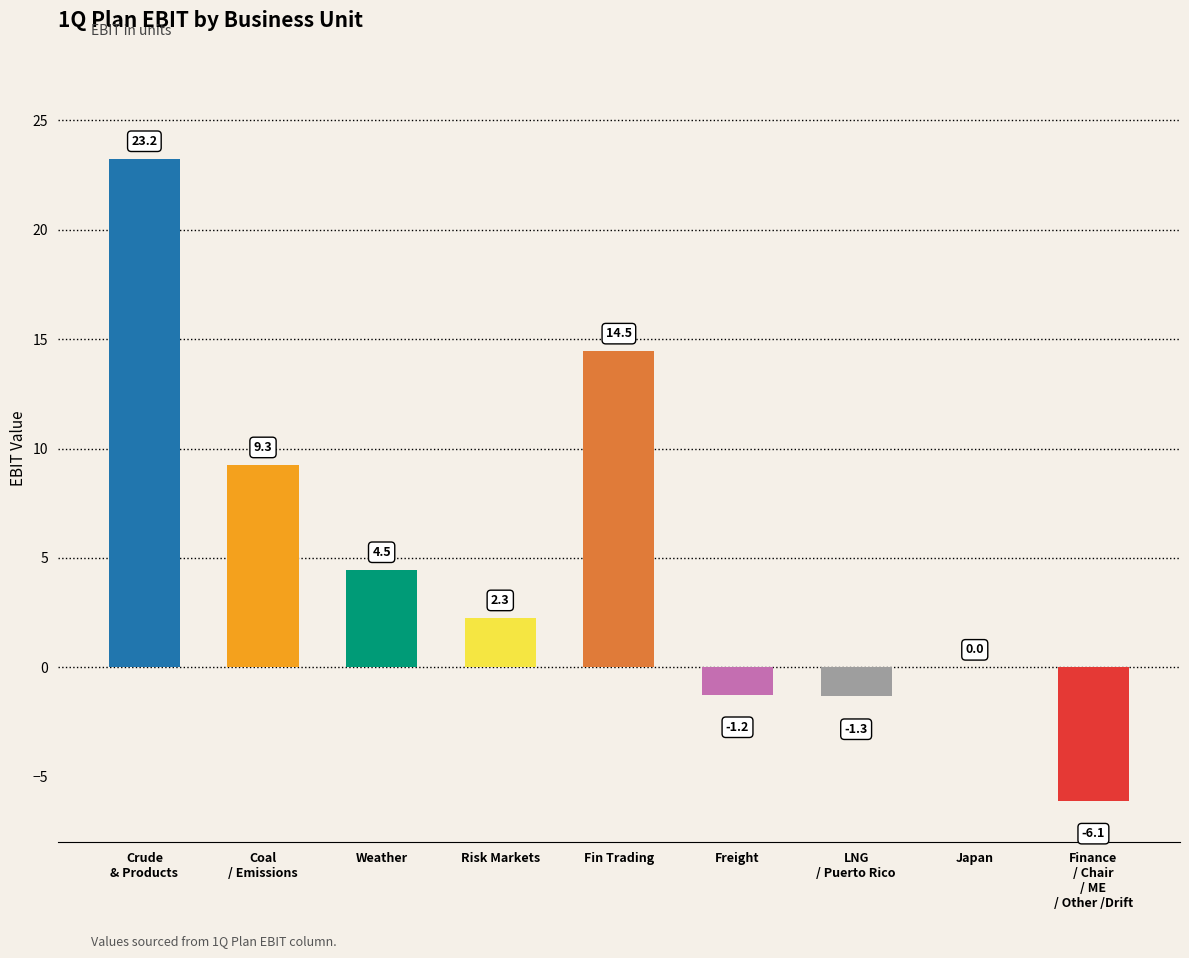

How many distinct data groups are displayed?

1